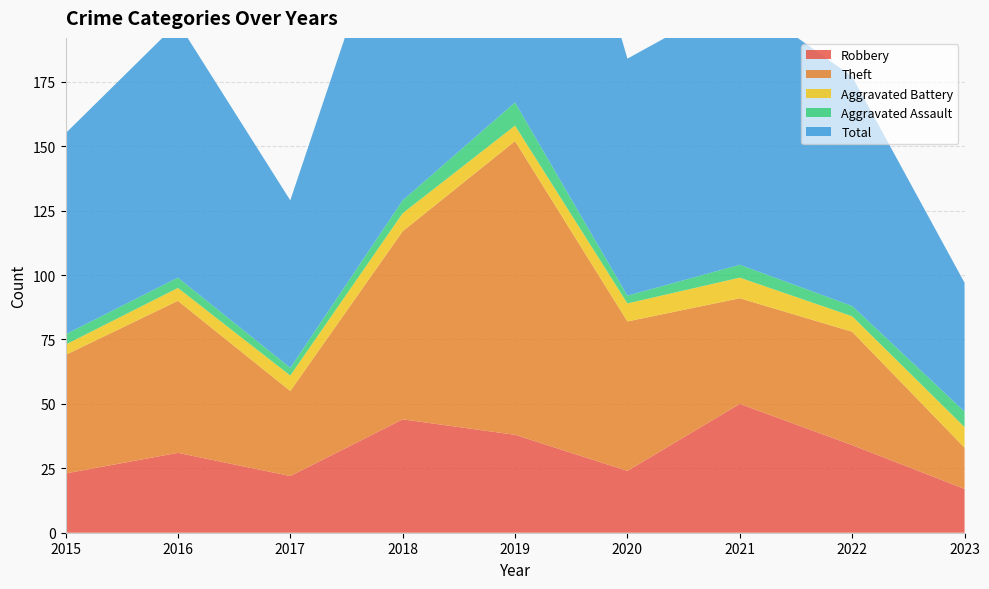

Reading right to left, what are all the values shown in this chart?

Robbery: 17	34	50	24	38	44	22	31	23
Theft: 16	44	41	58	114	73	33	59	46
Aggravated Battery: 8	6	8	7	6	7	6	5	4
Aggravated Assault: 6	4	5	3	9	5	3	4	4
Total: 50	89	104	92	167	130	65	99	78